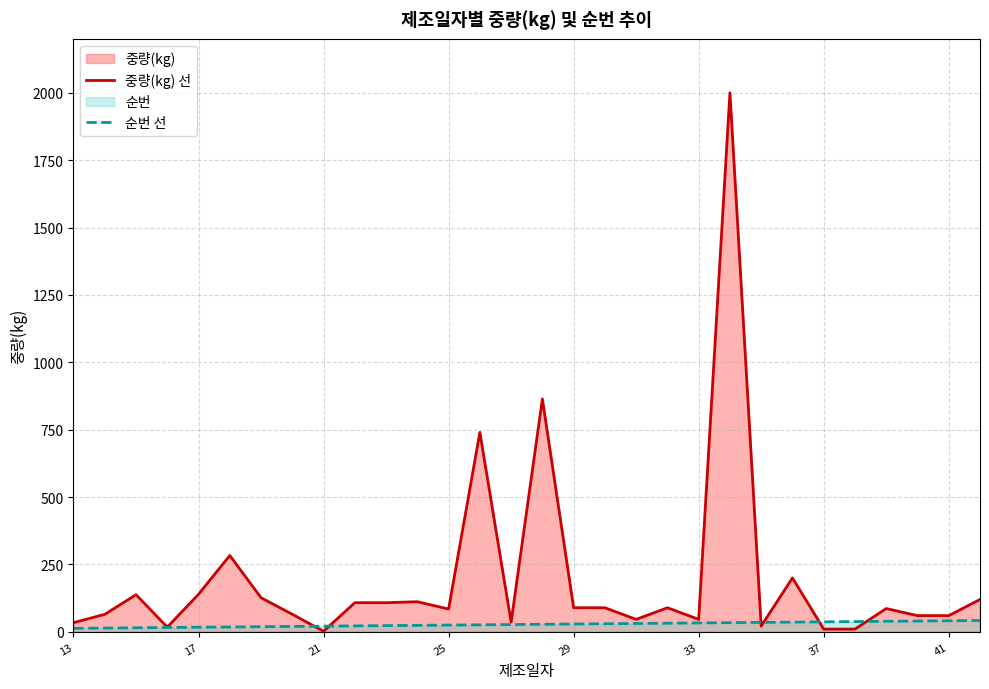

Which series has the largest range (max minus min)?

중량(kg) 선